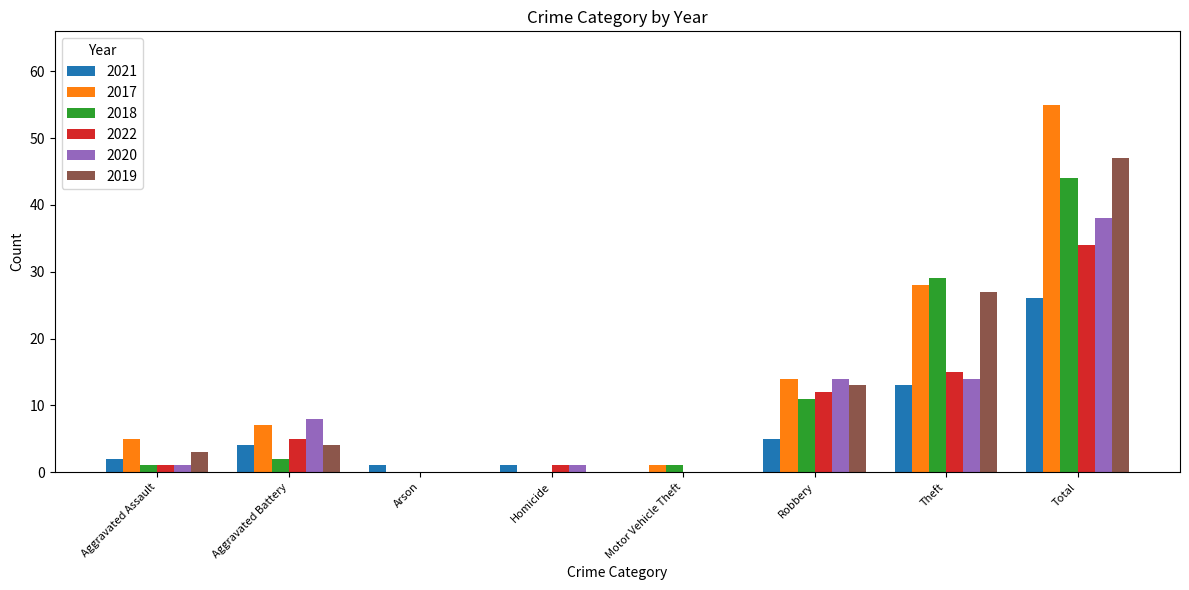

What are all the series names shown in the legend?

2021, 2017, 2018, 2022, 2020, 2019